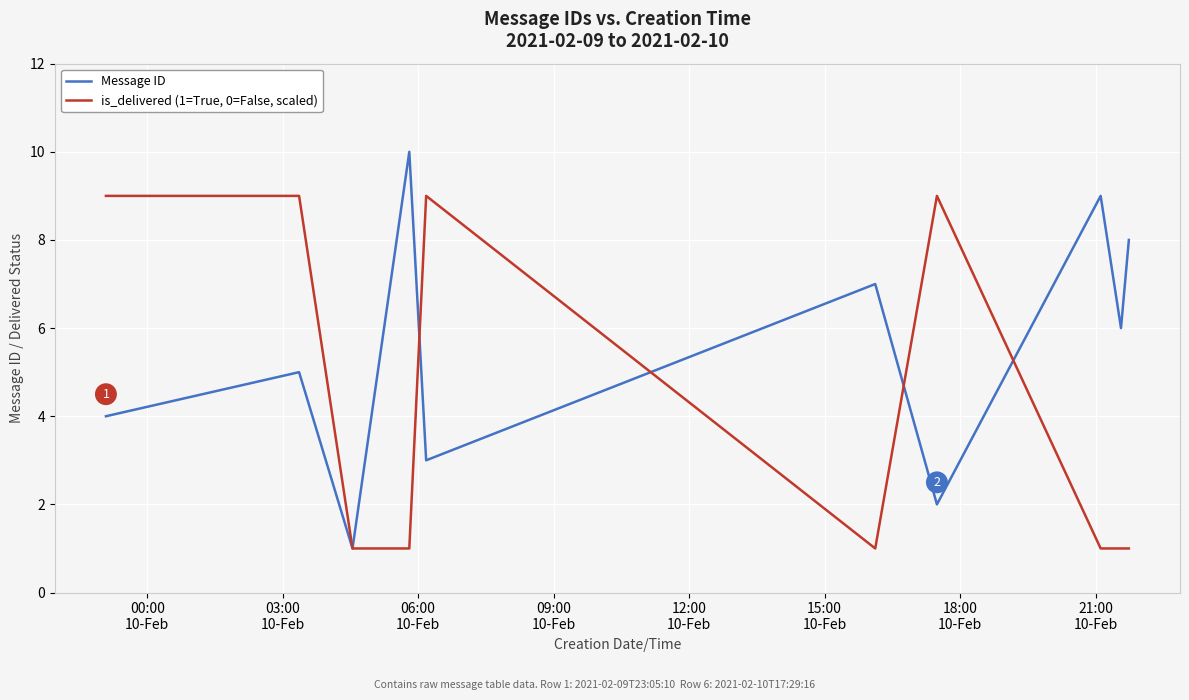

Rank the series by their average value, from lowest to highest.

is_delivered (1=True, 0=False, scaled), Message ID